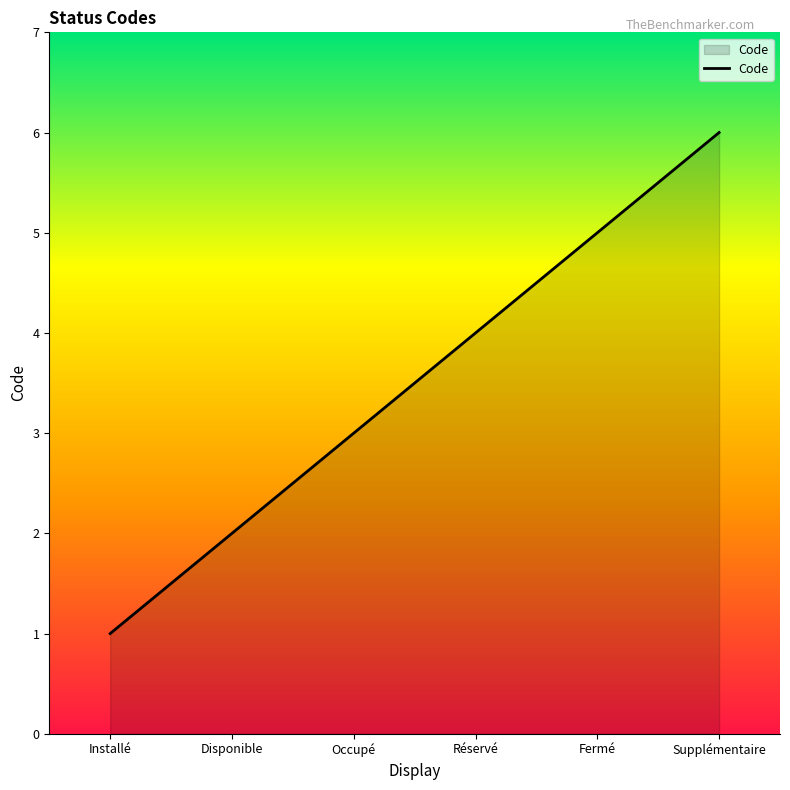

The value at Fermé is 1. True or false?

False